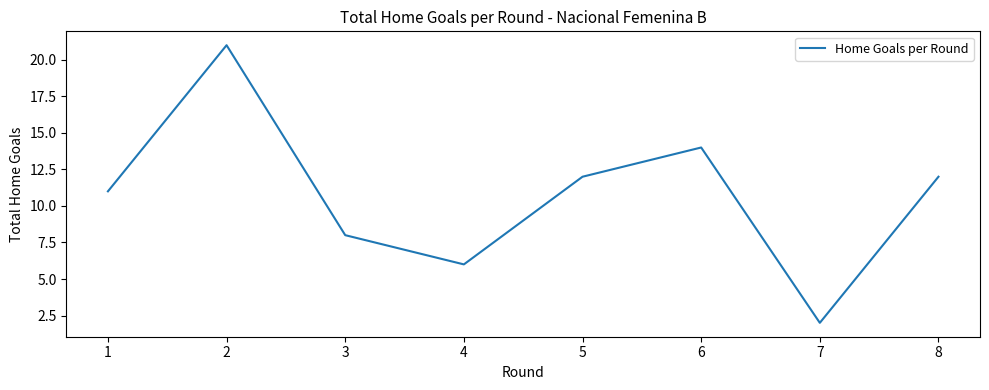

Approximately how many times larger is the value at 3 compared to 7?

4.0